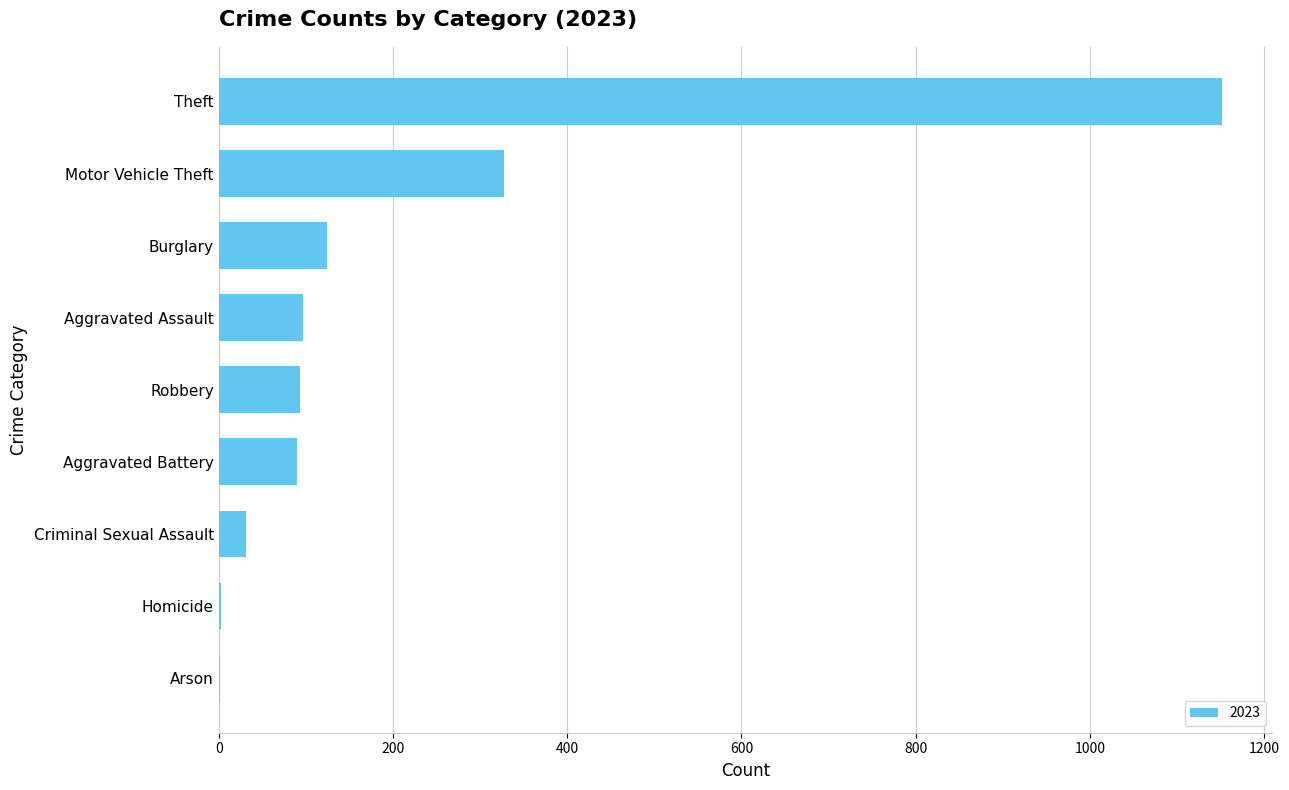

What is the maximum value shown in the chart?

1152